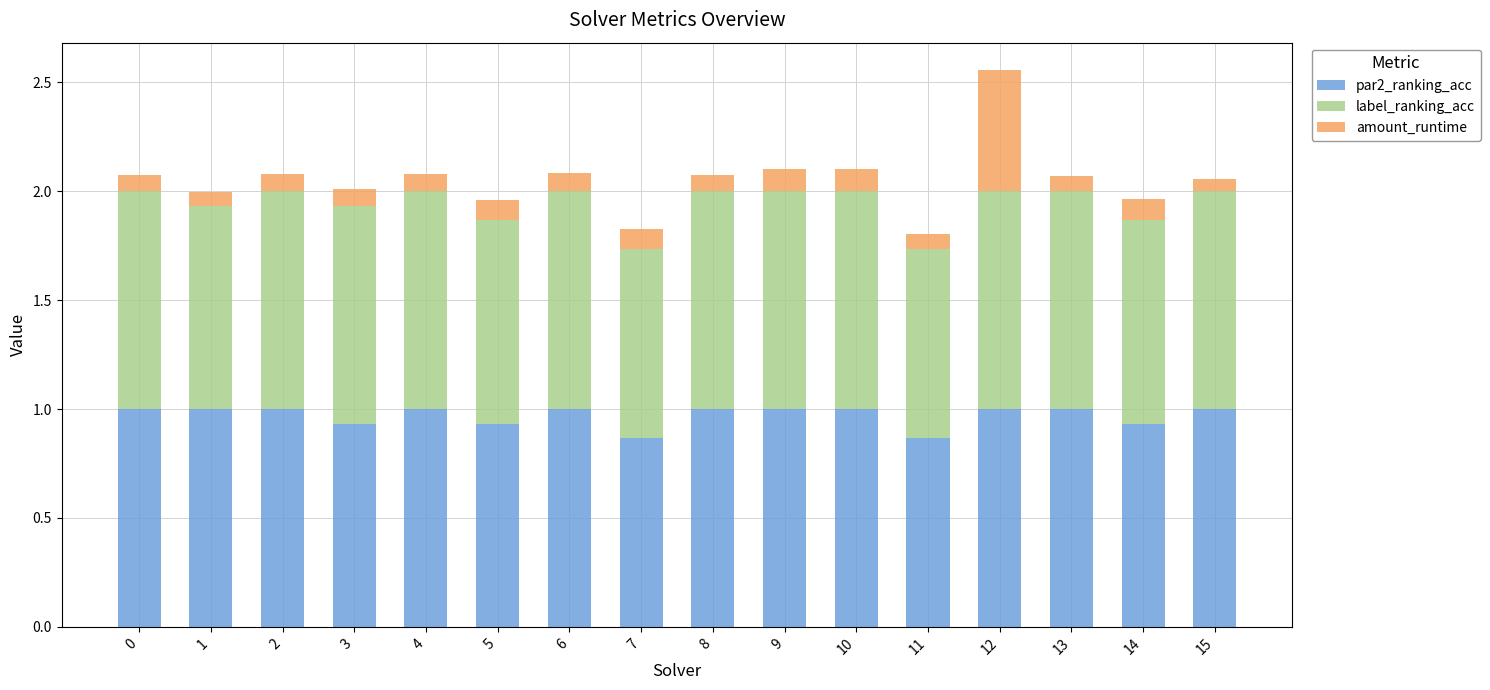

Is it true that par2_ranking_acc equals 0.4 at 5?

False